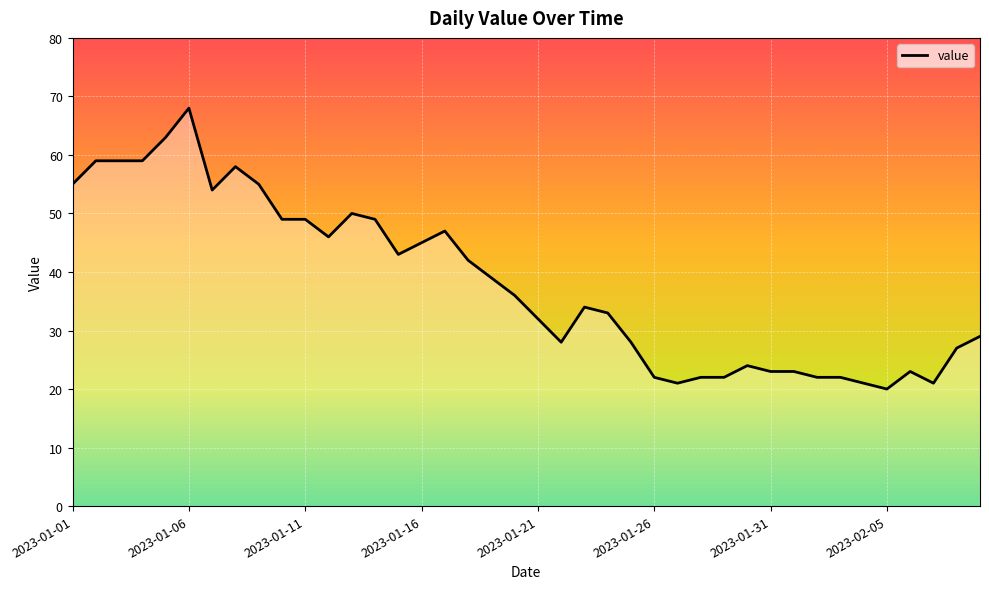

What is the smallest value displayed?

20